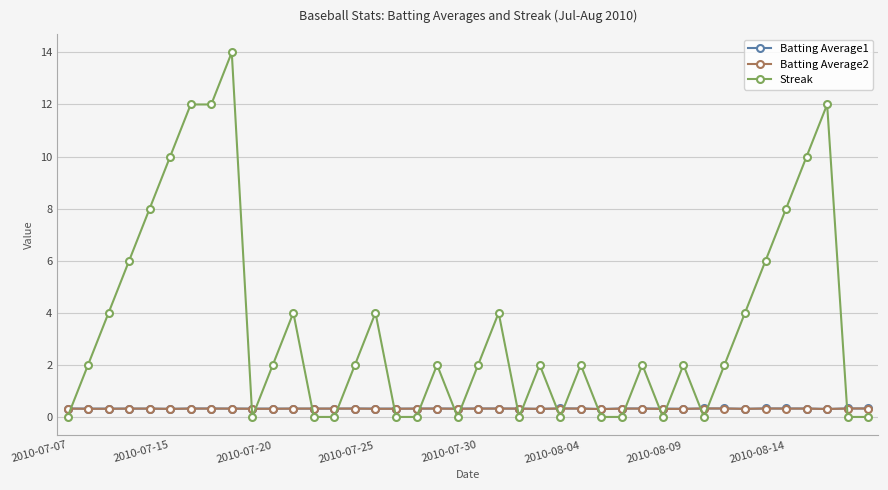

At how many categories does at least one series exceed 9?

6